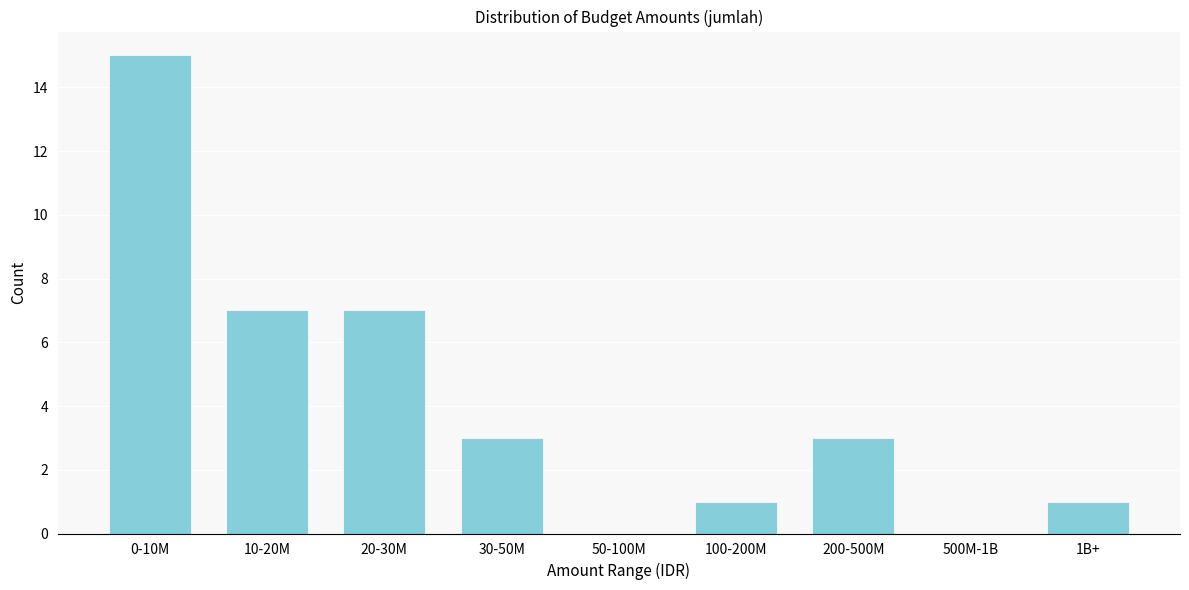

Reading right to left, extract all data points from this chart.

1B+=1	500M-1B=0	200-500M=3	100-200M=1	50-100M=0	30-50M=3	20-30M=7	10-20M=7	0-10M=15